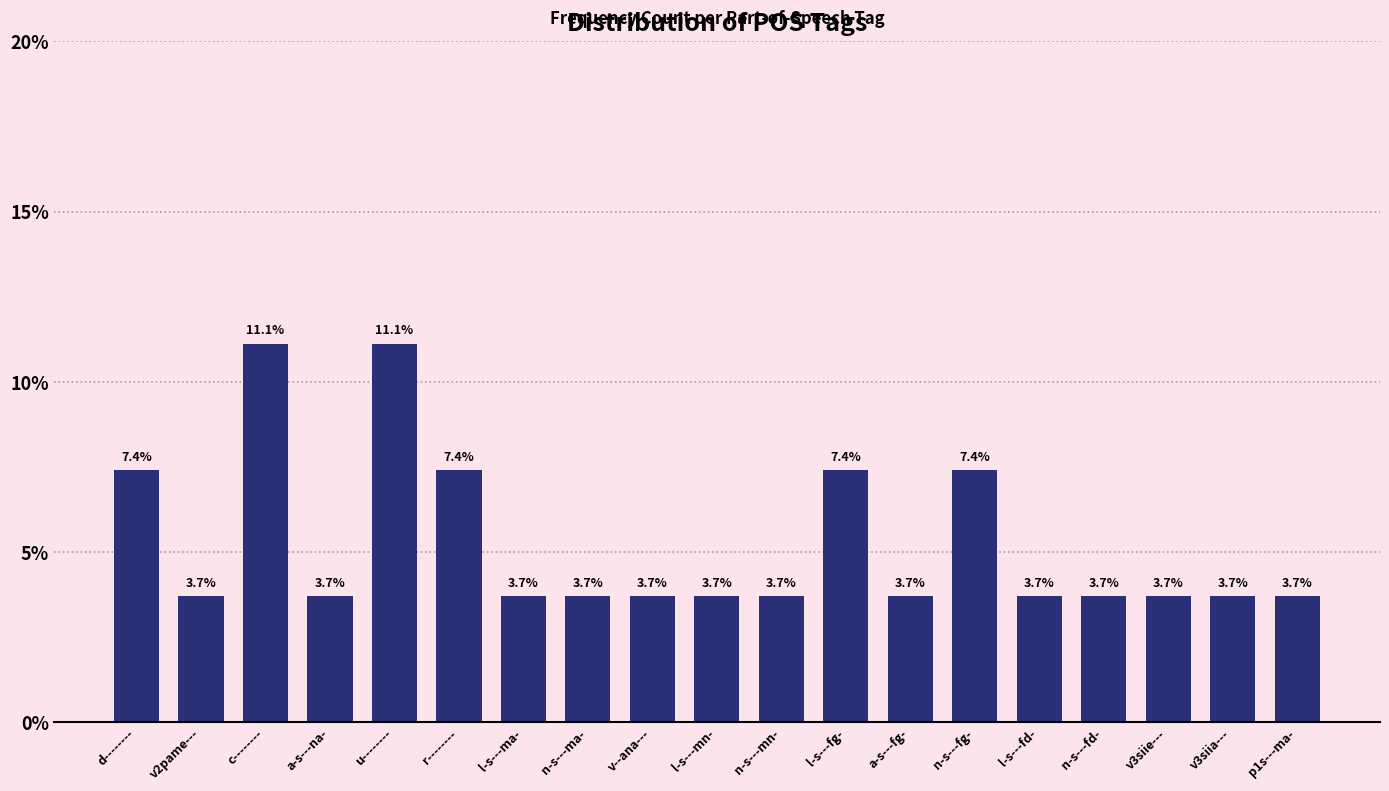

Reading left to right, what are all the values shown in this chart?

7.4	3.7	11.1	3.7	11.1	7.4	3.7	3.7	3.7	3.7	3.7	7.4	3.7	7.4	3.7	3.7	3.7	3.7	3.7